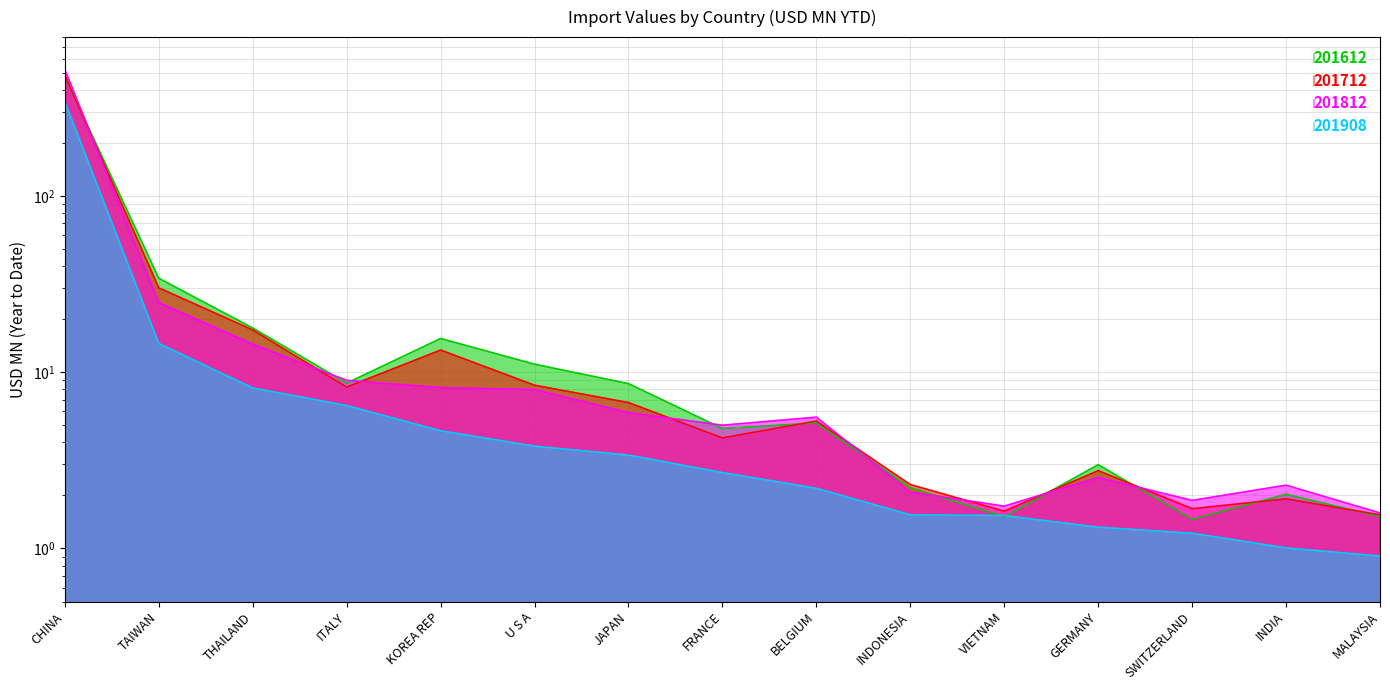

Which has a higher value, MALAYSIA or INDIA?

INDIA